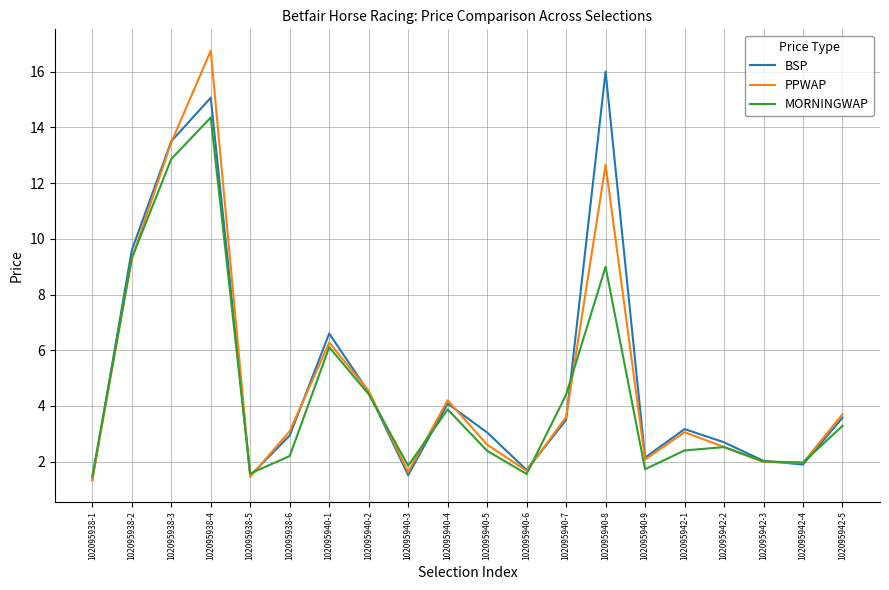

What is the total value across all series at 102095938-4?

46.2